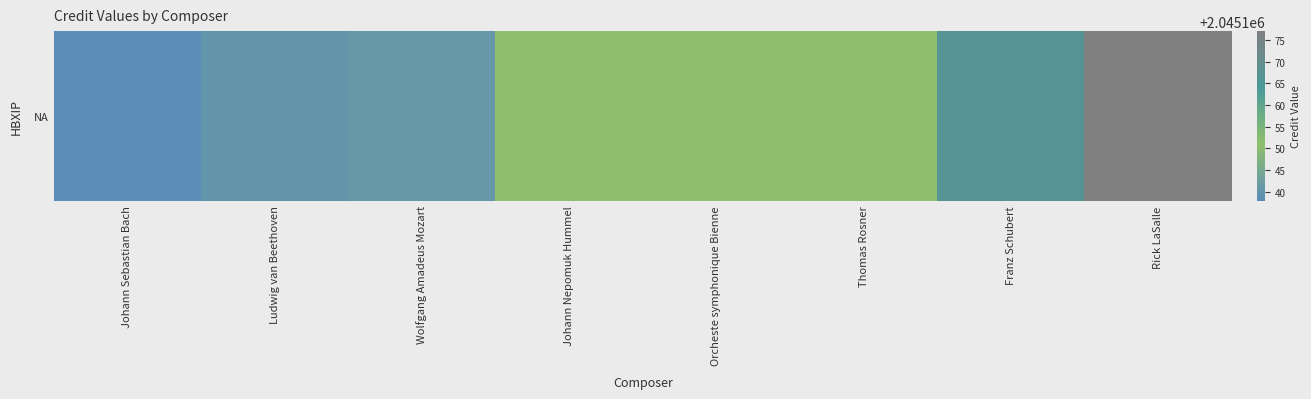

Reading right to left, list all the values displayed in this chart.

2045177	2045167	2045151	2045151	2045151	2045141	2045140	2045138